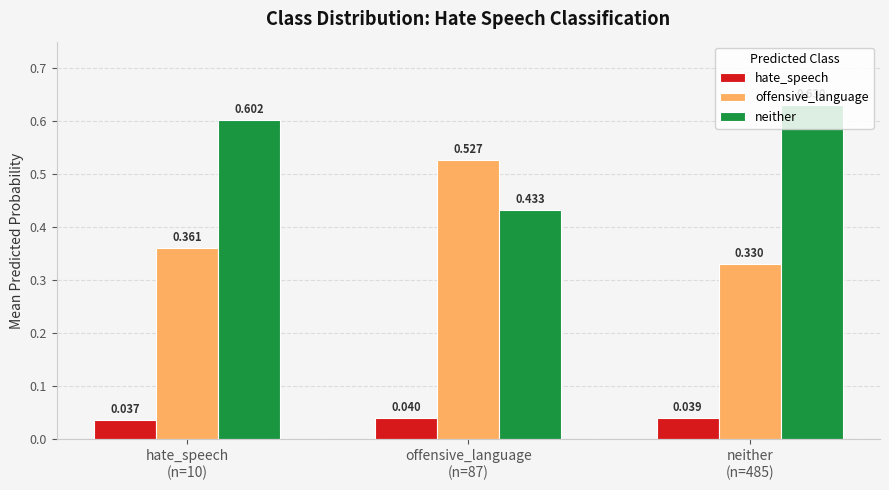

Is it true that neither equals 0.6 at neither
(n=485)?

True